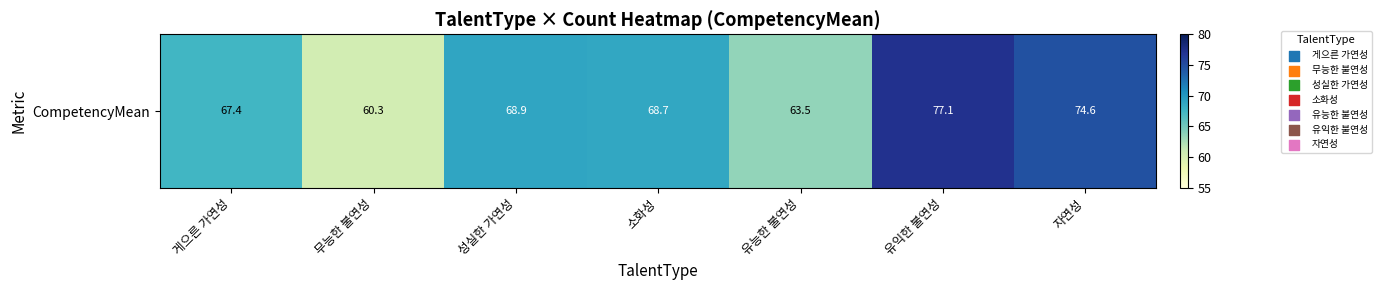

Rank the categories by value from lowest to highest.

무능한 불연성, 유능한 불연성, 게으른 가연성, 소화성, 성실한 가연성, 자연성, 유익한 불연성